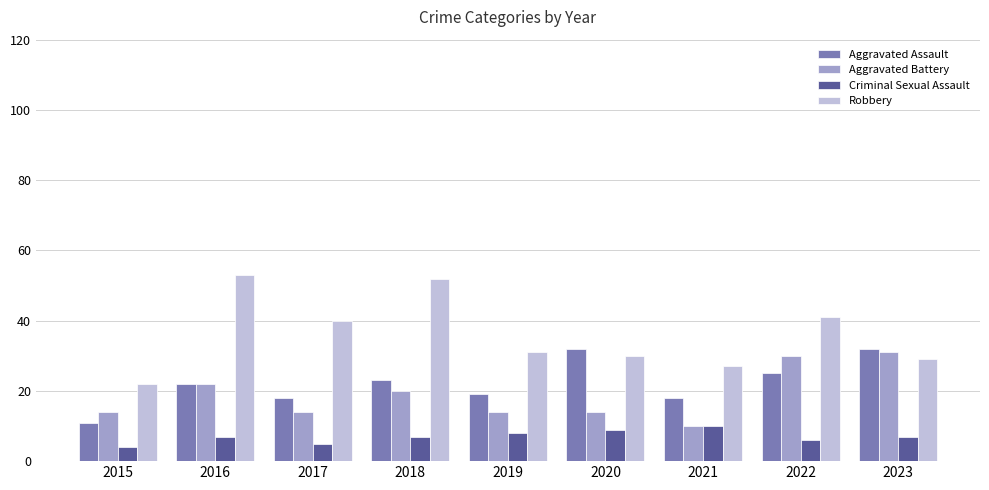

What are all the series names shown in the legend?

Aggravated Assault, Aggravated Battery, Criminal Sexual Assault, Robbery